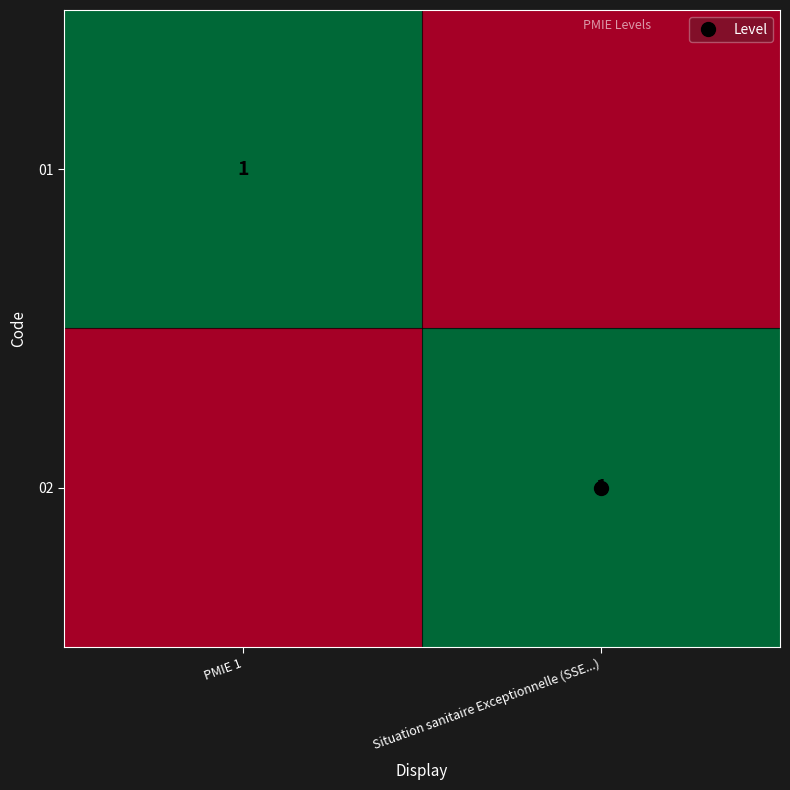

The value of 02 at Situation sanitaire Exceptionnelle (SSE...) is 1. True or false?

True